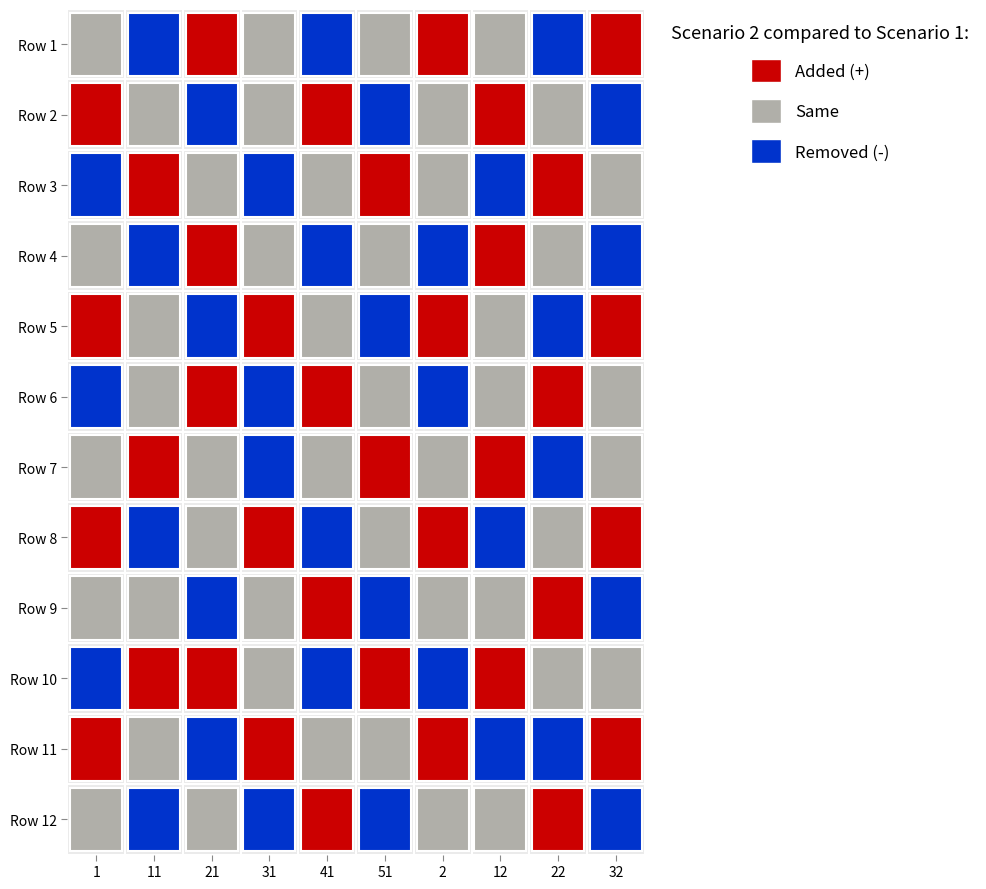

What is the highest value of the Row 9 series?

2